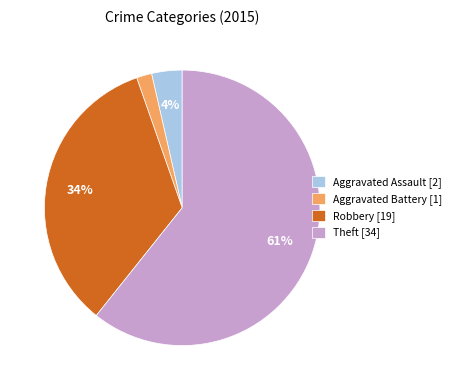

Between Robbery [19] and Aggravated Assault [2], which is larger?

Robbery [19]